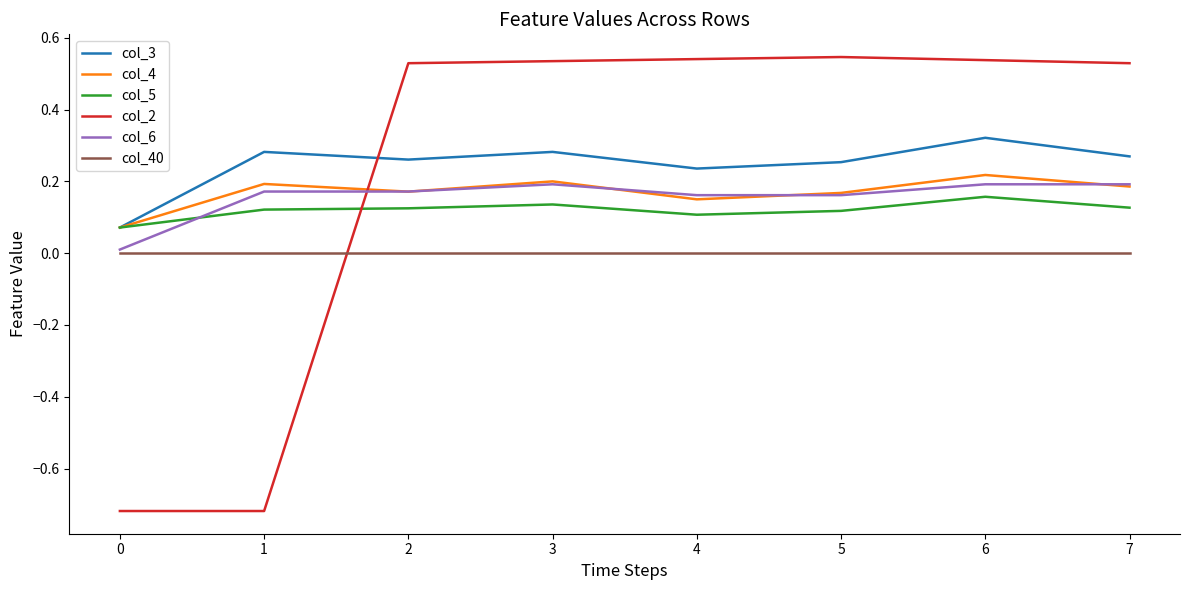

True or false: col_3 and col_6 cross at least once.

False